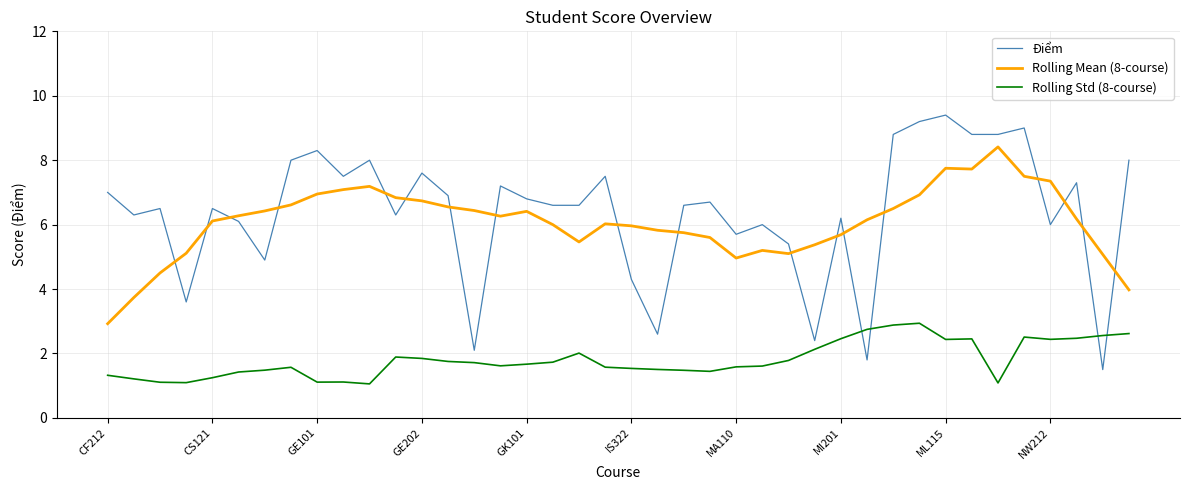

How many lines are shown in the chart?

3